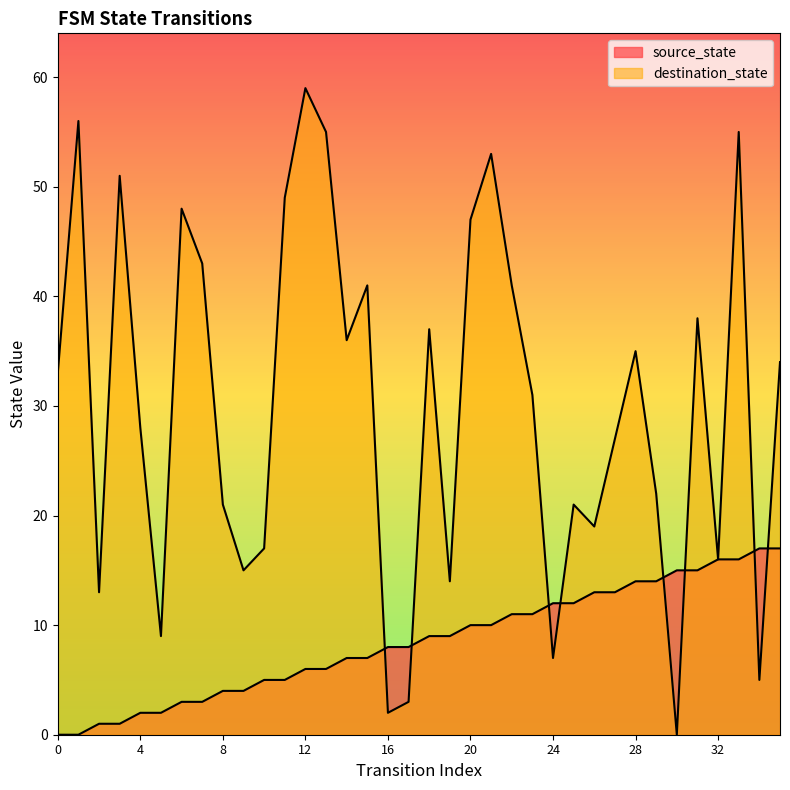

What is the value of the source_state point at the 28th from the left?

13